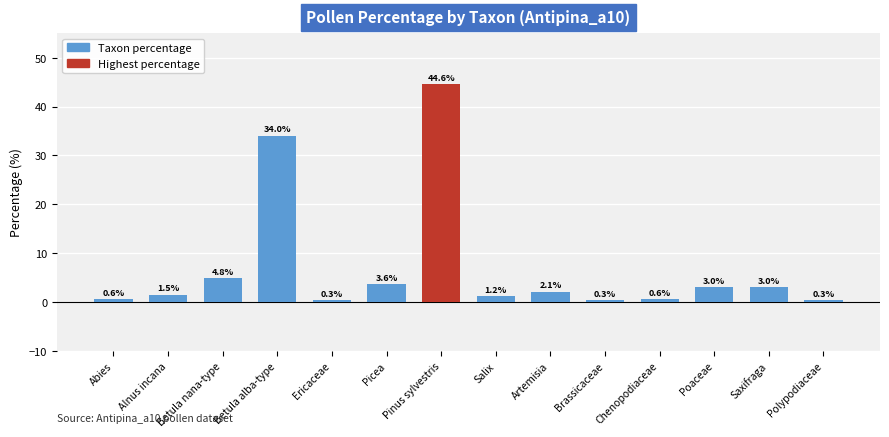

What is the label of the 1st bar from the right?

Polypodiaceae